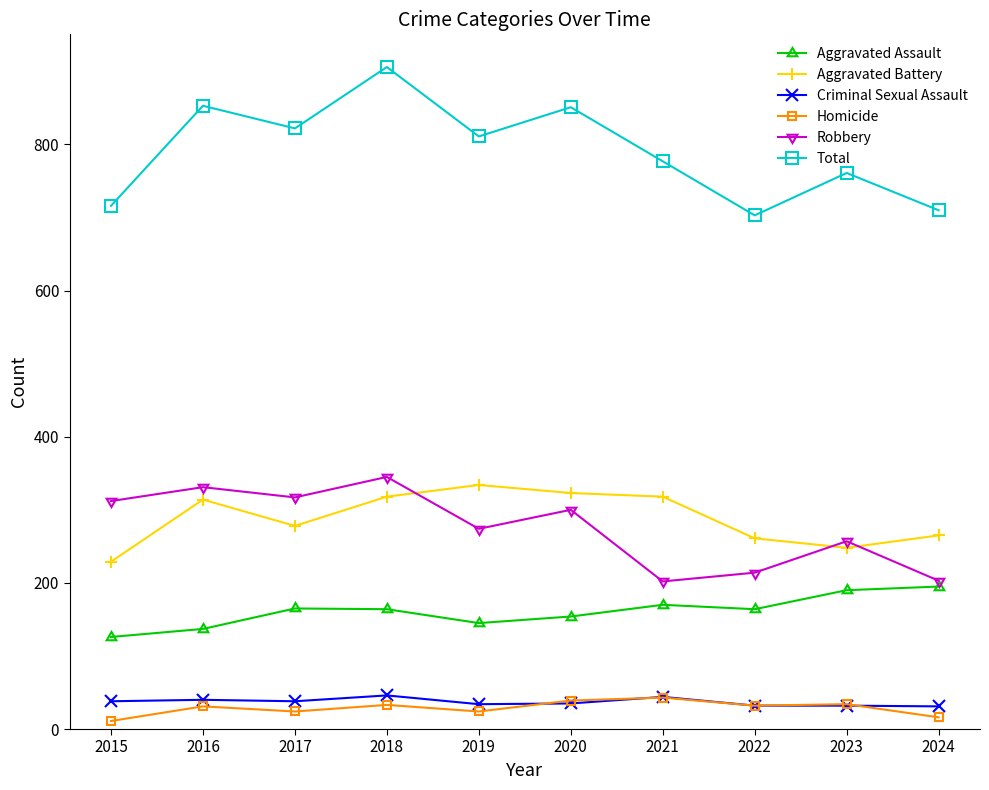

How many lines are shown in the chart?

6